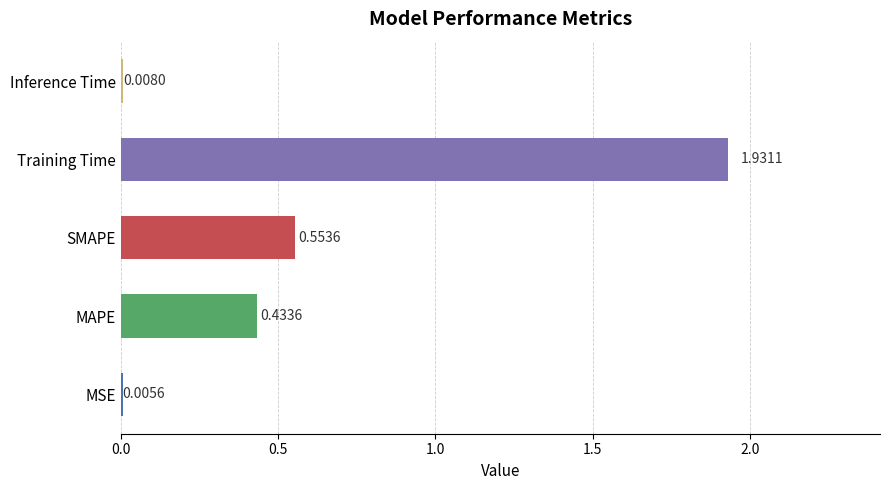

Which category has the highest value across all series?

Training Time